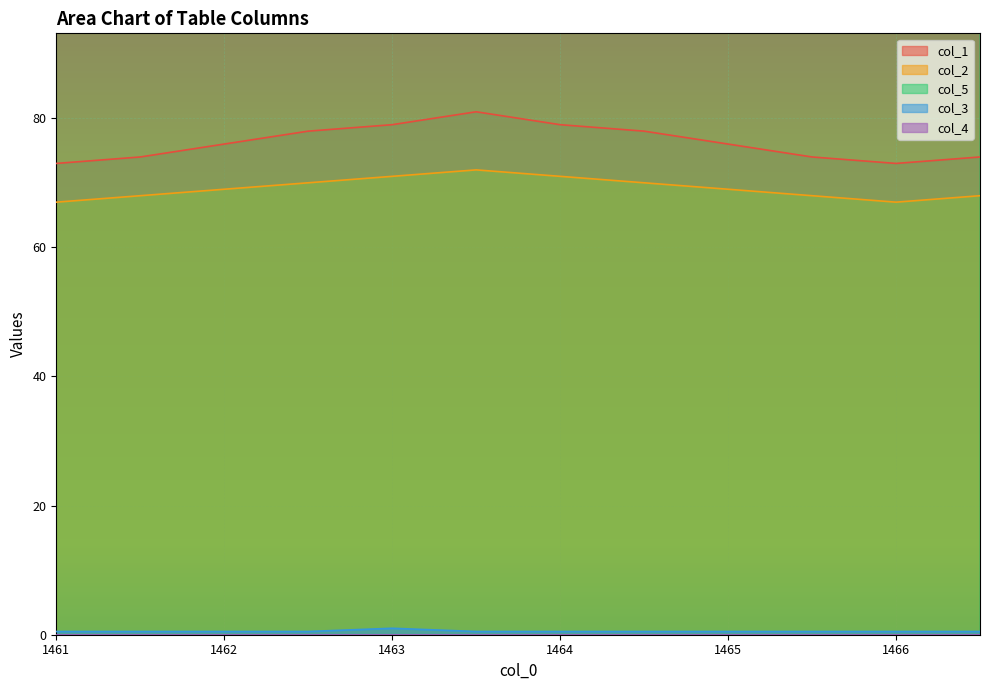

What is the lowest value of the col_2 series?

67.0